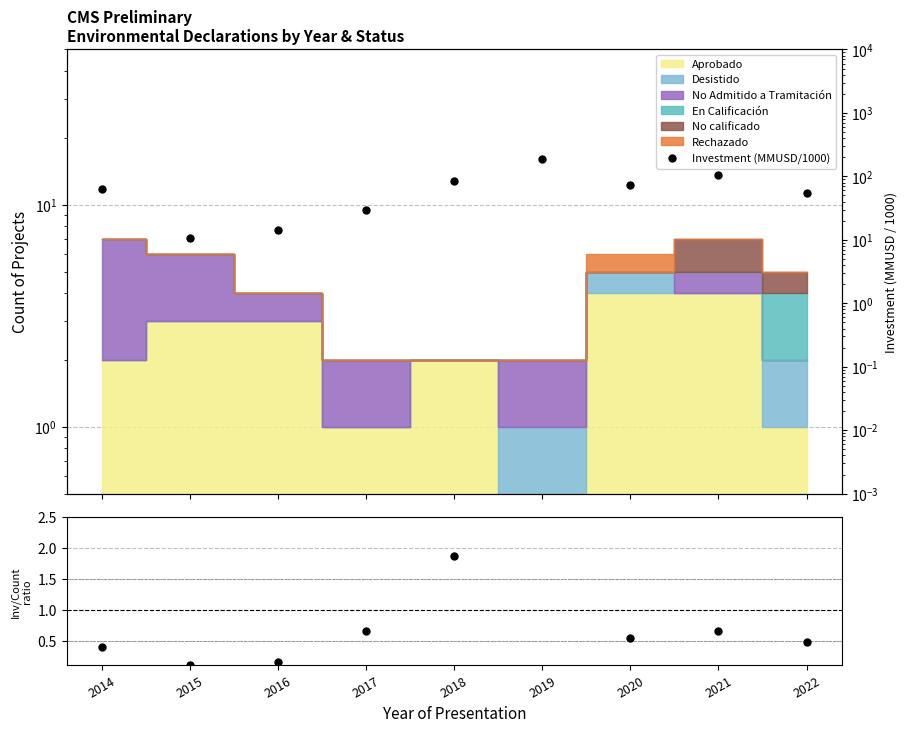

How many lines are shown in the chart?

2